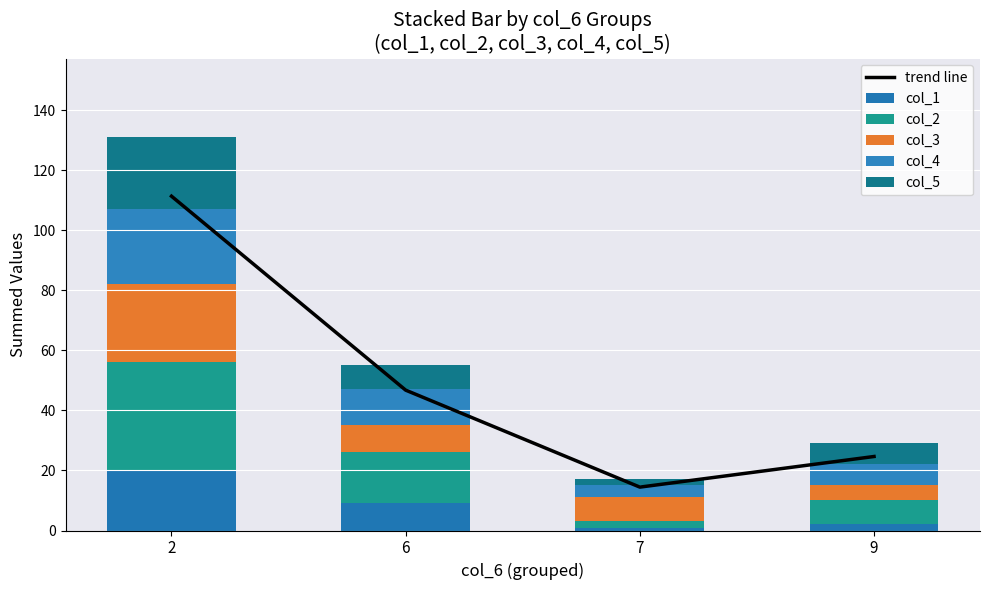

Reading left to right, what are all the values shown in this chart?

trend line: 111.3	46.8	14.4	24.6
col_1: 20.0	9.0	1.0	2.0
col_2: 36.0	17.0	2.0	8.0
col_3: 26.0	9.0	8.0	5.0
col_4: 25.0	12.0	4.0	7.0
col_5: 24.0	8.0	2.0	7.0